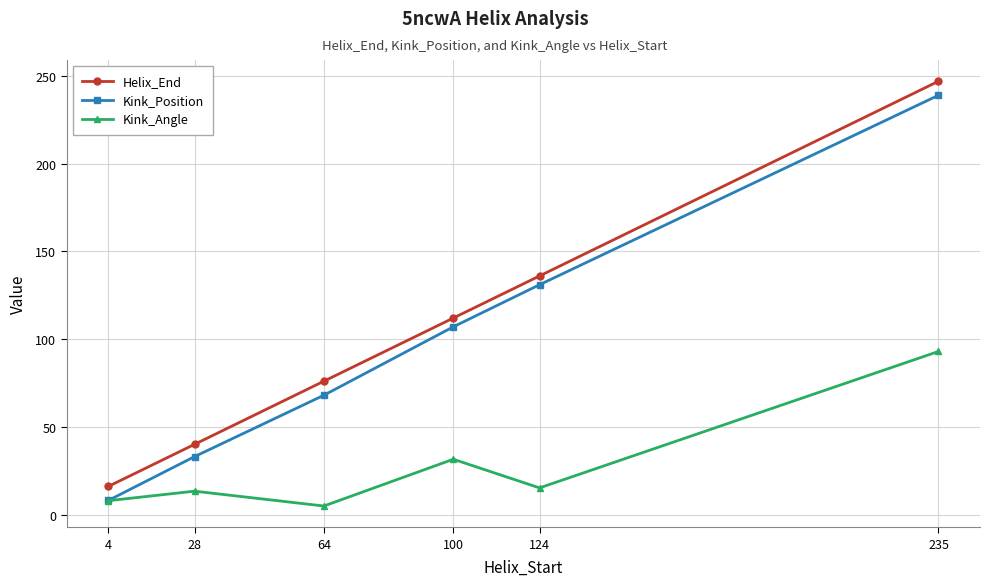

Count the Kink_Position values in the range 33 to 131.

4